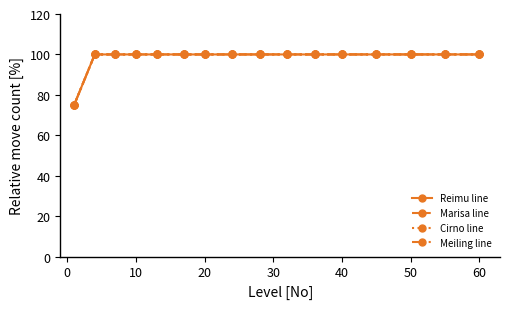

What is the average value of the Reimu line series?

98